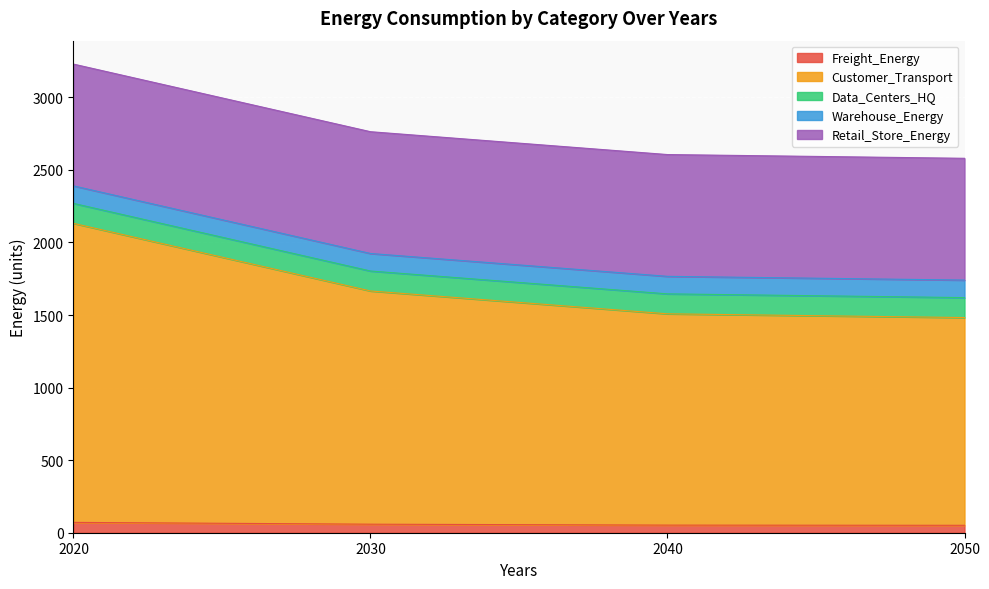

The value of Freight_Energy at 2050 is 74.0. True or false?

False